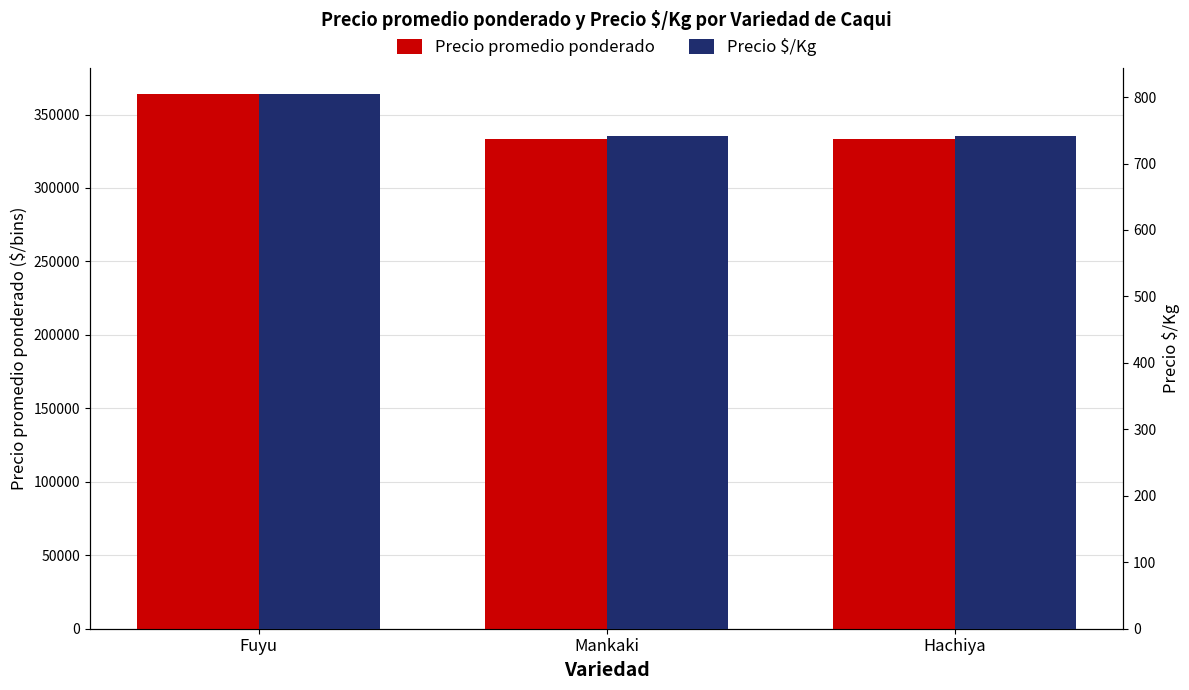

What is the difference between the maximum and second lowest values in the Precio $/Kg series?

63